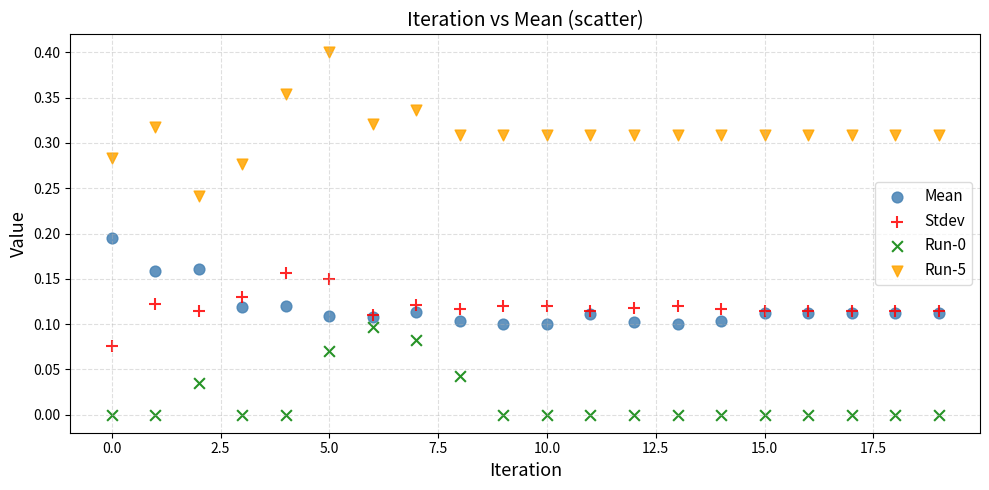

Which series has the largest Y range (max minus min)?

Run-5